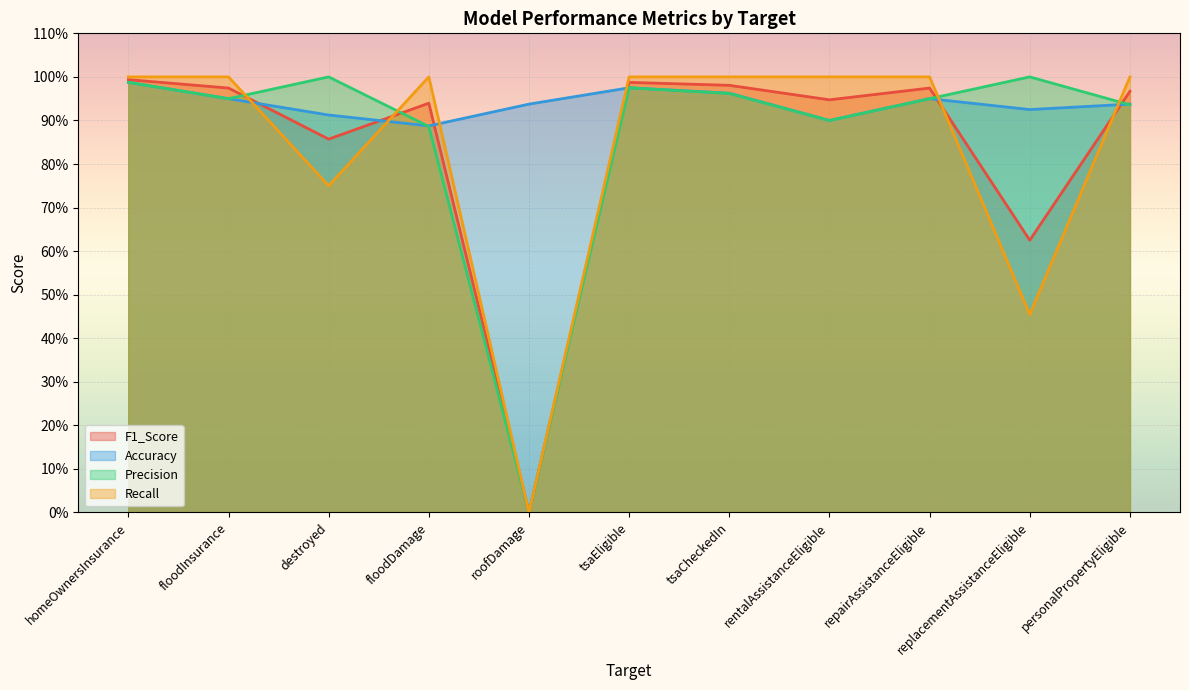

Reading left to right, list all the values displayed in this chart.

F1_Score: homeOwnersInsurance=1.0	floodInsurance=1.0	destroyed=0.9	floodDamage=0.9	roofDamage=0.0	tsaEligible=1.0	tsaCheckedIn=1.0	rentalAssistanceEligible=0.9	repairAssistanceEligible=1.0	replacementAssistanceEligible=0.6	personalPropertyEligible=1.0
Accuracy: homeOwnersInsurance=1.0	floodInsurance=0.9	destroyed=0.9	floodDamage=0.9	roofDamage=0.9	tsaEligible=1.0	tsaCheckedIn=1.0	rentalAssistanceEligible=0.9	repairAssistanceEligible=0.9	replacementAssistanceEligible=0.9	personalPropertyEligible=0.9
Precision: homeOwnersInsurance=1.0	floodInsurance=0.9	destroyed=1.0	floodDamage=0.9	roofDamage=0.0	tsaEligible=1.0	tsaCheckedIn=1.0	rentalAssistanceEligible=0.9	repairAssistanceEligible=0.9	replacementAssistanceEligible=1.0	personalPropertyEligible=0.9
Recall: homeOwnersInsurance=1.0	floodInsurance=1.0	destroyed=0.8	floodDamage=1.0	roofDamage=0.0	tsaEligible=1.0	tsaCheckedIn=1.0	rentalAssistanceEligible=1.0	repairAssistanceEligible=1.0	replacementAssistanceEligible=0.5	personalPropertyEligible=1.0